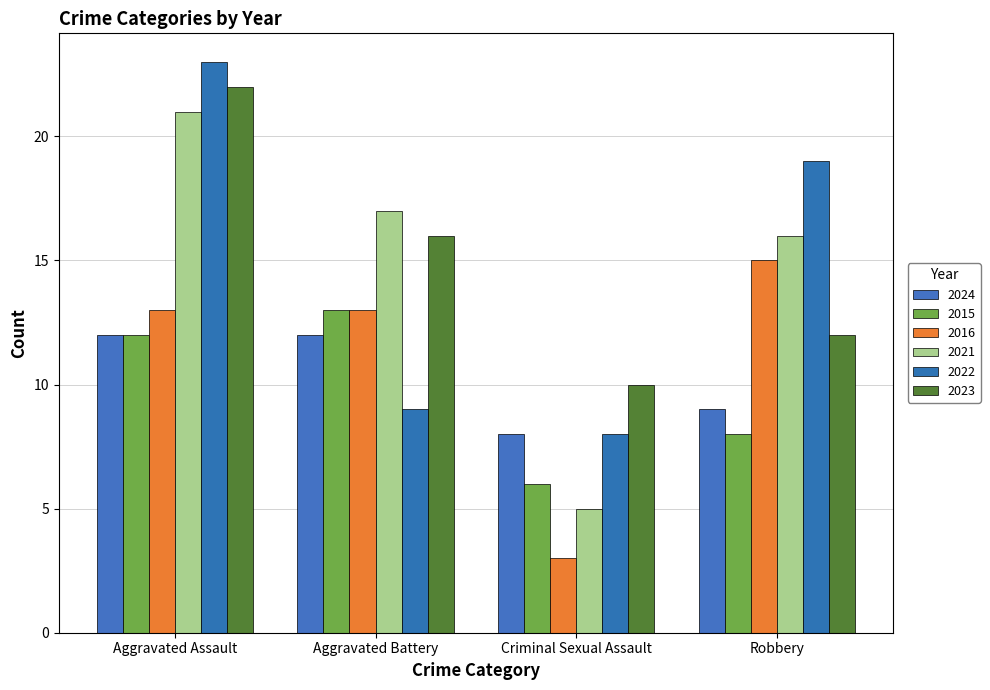

What is the sum of all 2022 values?

59